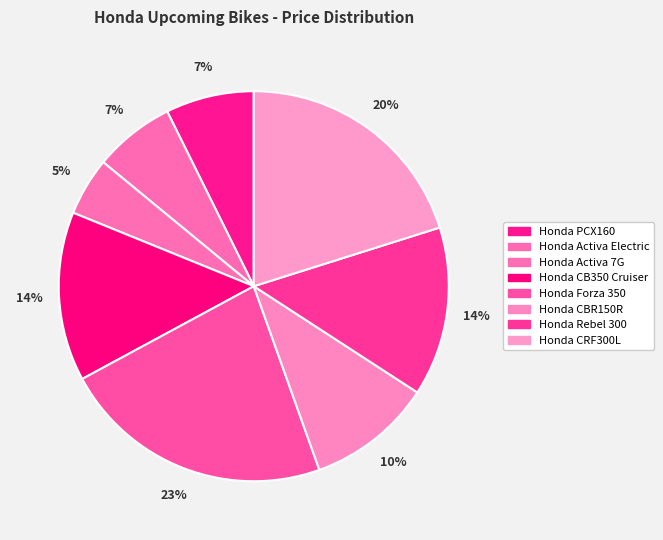

Count the number of slices in the pie.

8